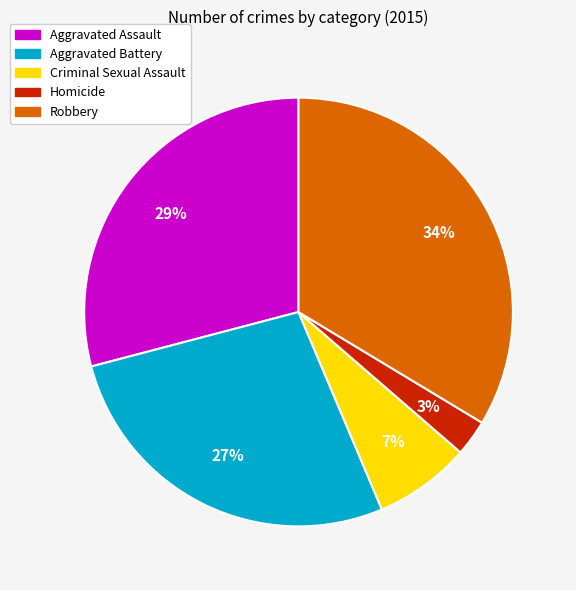

Is there a majority slice in this chart?

No